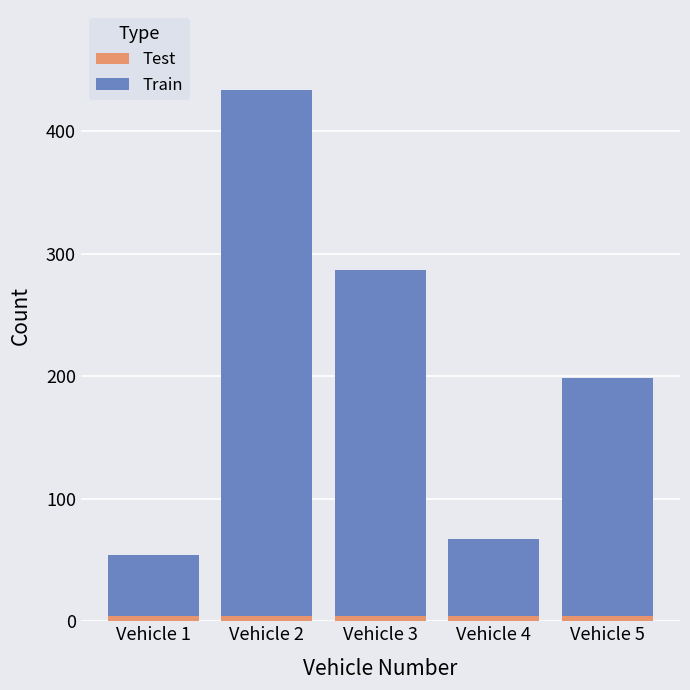

Where is Test nearest to the value 4?

Vehicle 1